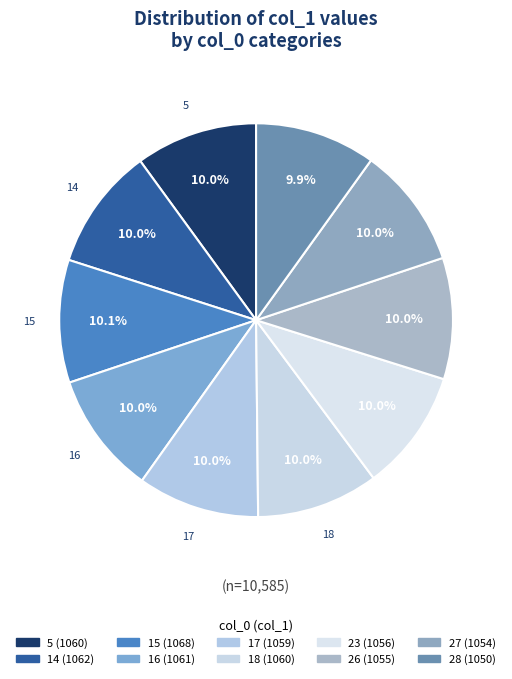

What is the change in value from 15 to 27?

-14